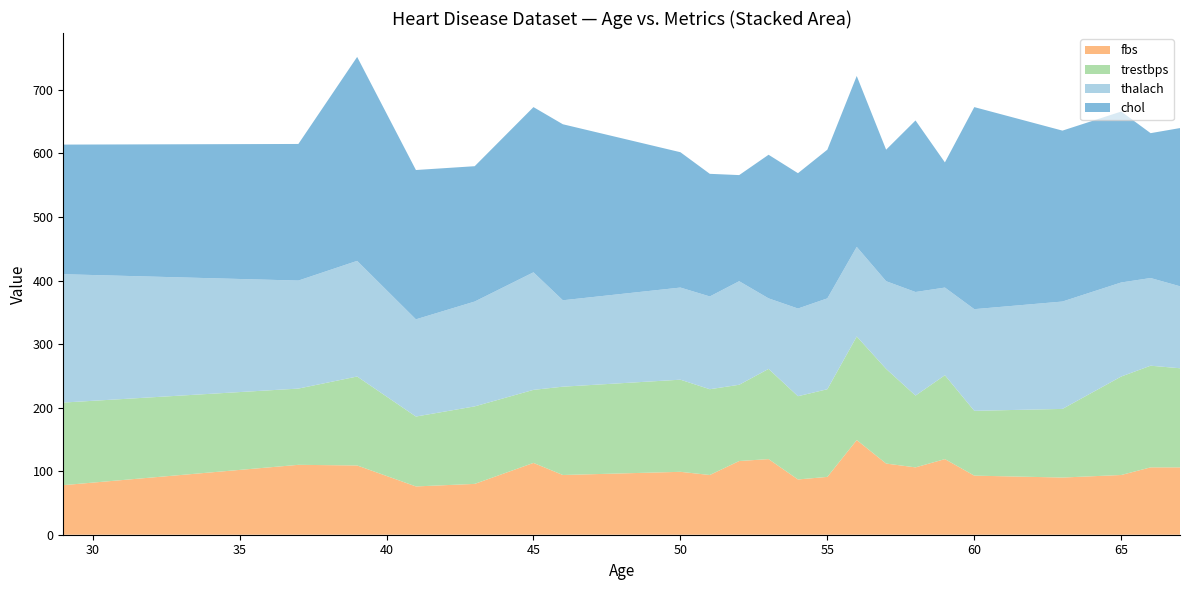

Reading left to right, extract all data points from this chart.

chol: 204	215	321	235	213	260	277	213	193	167	226	213	234	269	207	270	197	318	269	269	228	249
thalach: 202	170	182	153	165	185	136	145	146	163	111	138	143	141	138	163	138	160	169	148	138	129
trestbps: 130	120	140	110	122	115	139	145	135	120	142	131	138	163	149	113	132	102	108	155	160	156
fbs: 78	110	109	76	80	113	94	99	94	116	119	87	91	149	112	106	119	93	90	94	106	106